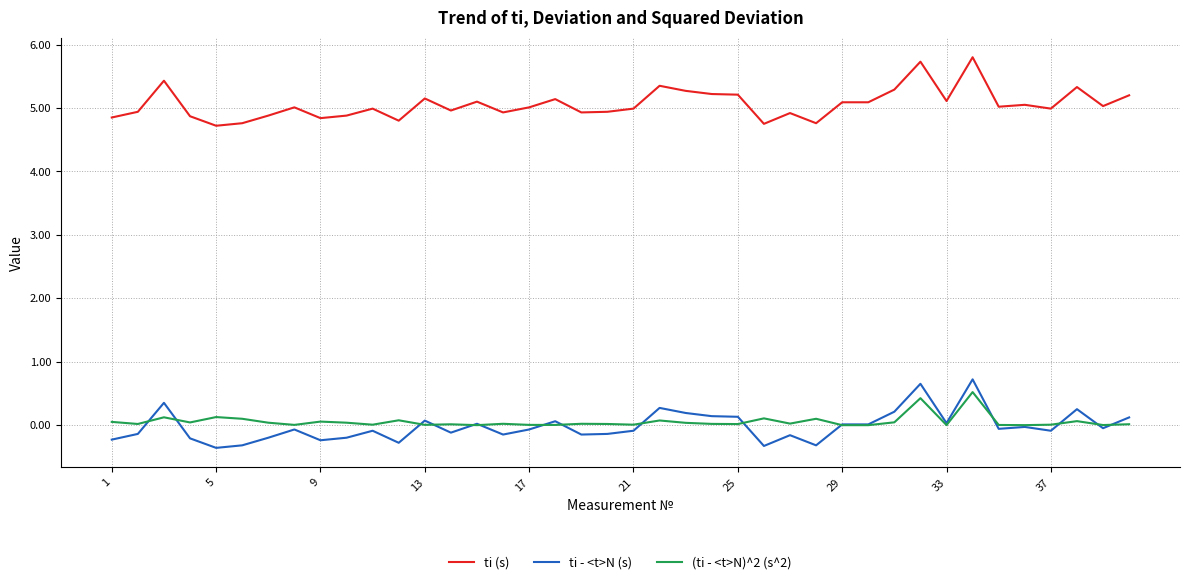

What is the smallest value displayed?

-0.4